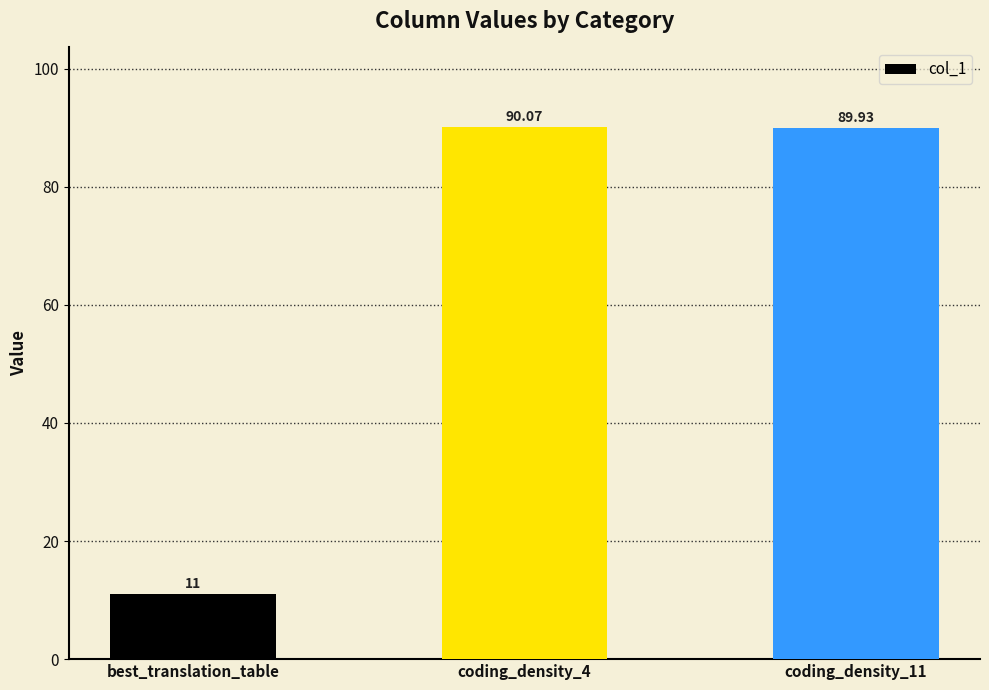

Which has a higher value, best_translation_table or coding_density_4?

coding_density_4